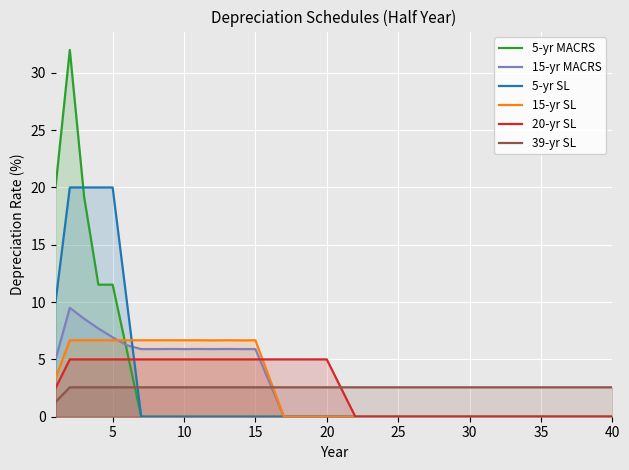

What are all the series names shown in the legend?

5-yr MACRS, 15-yr MACRS, 5-yr SL, 15-yr SL, 20-yr SL, 39-yr SL